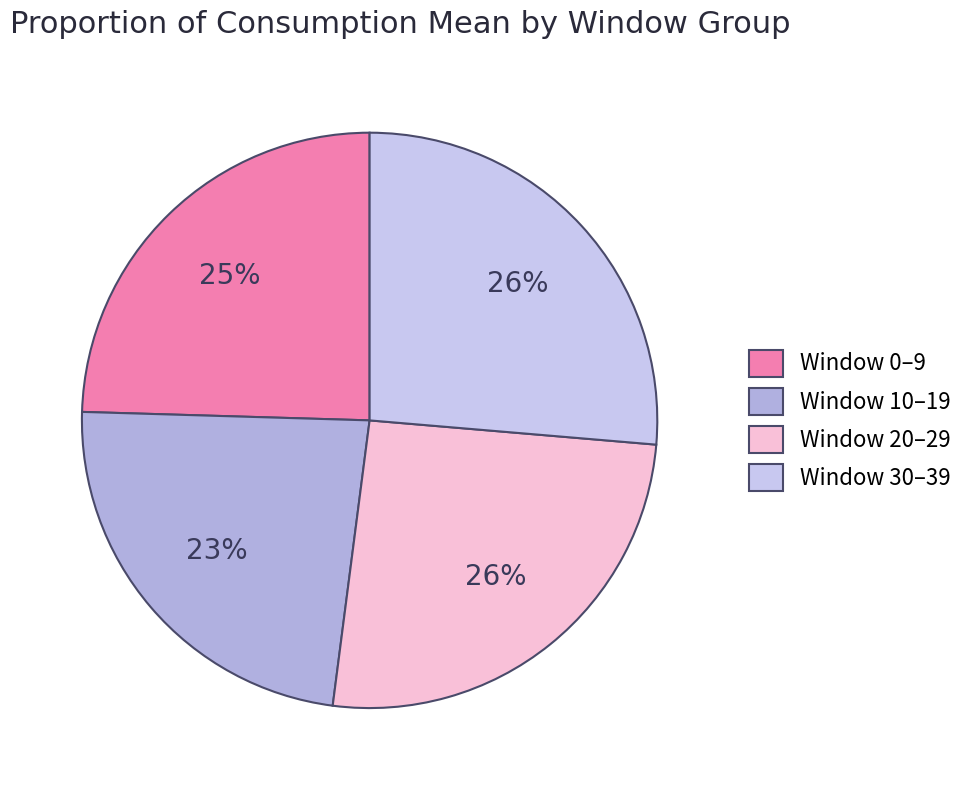

How many segments does this pie chart have?

4